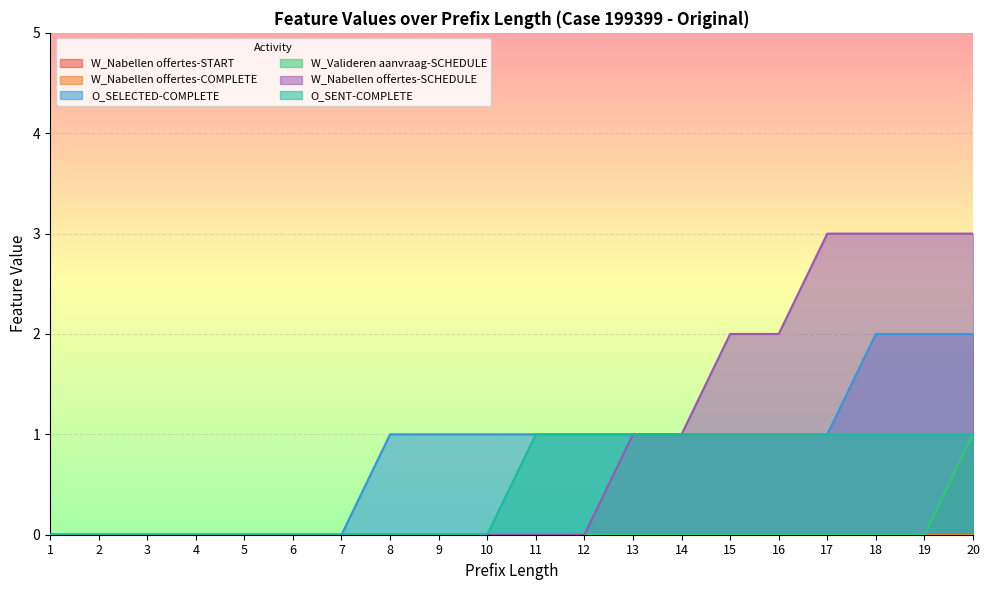

What is the spread (max minus min) of values at 16?

2